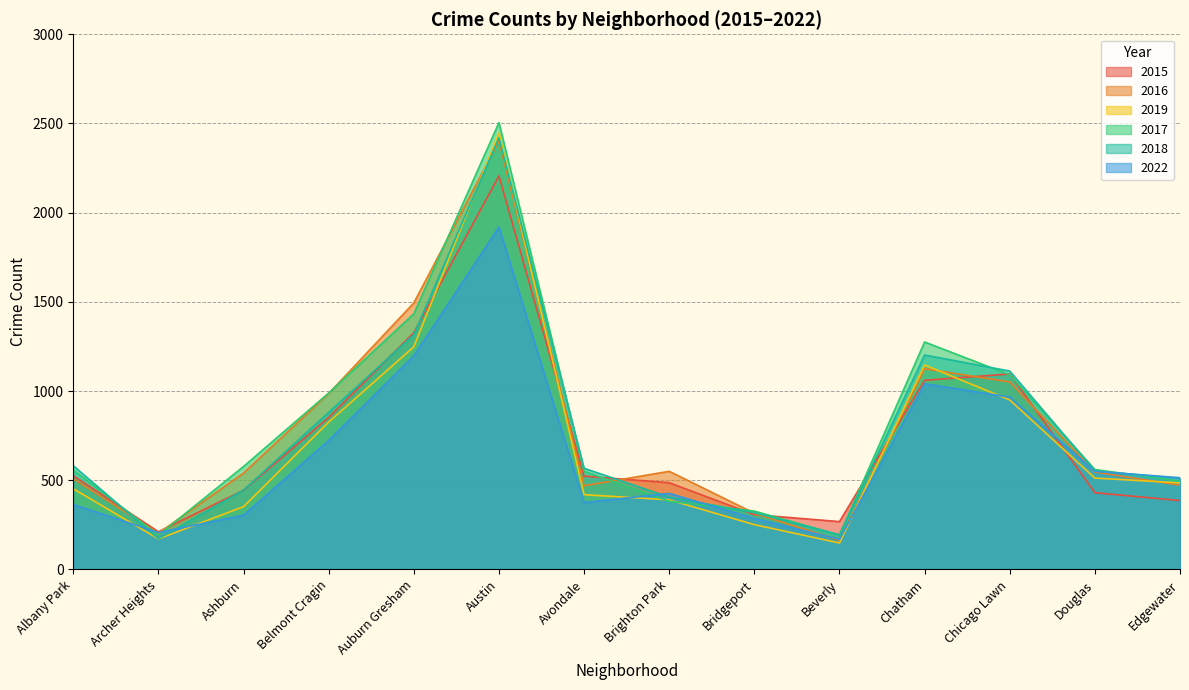

At how many categories does at least one series exceed 1221?

3